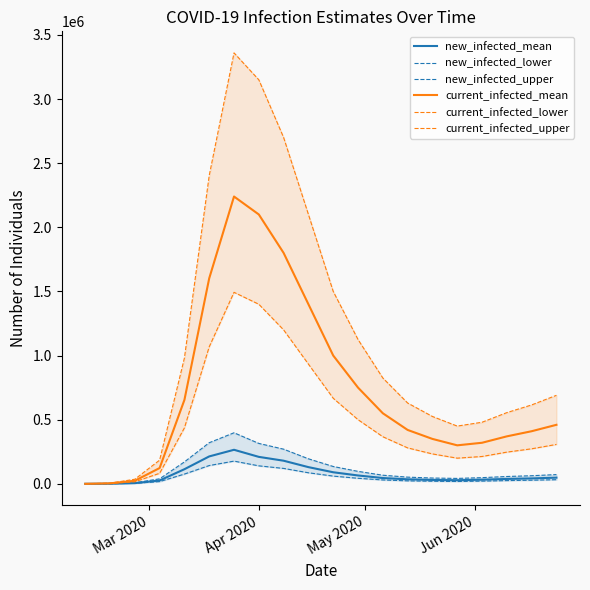

What is the maximum value for current_infected_mean?

2240000.0